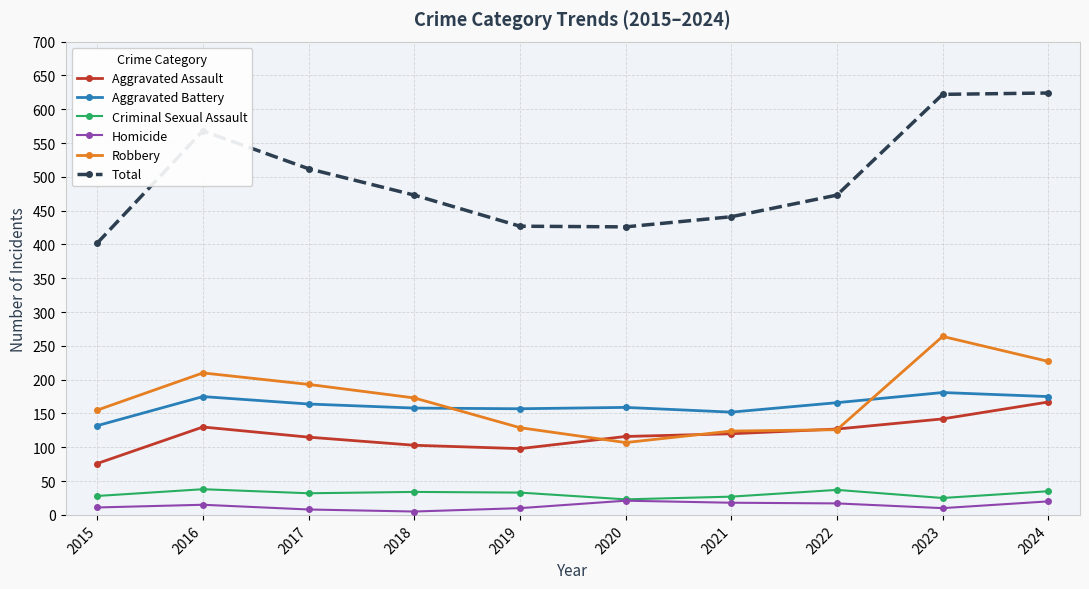

Is the value of Homicide at 2019 greater than the value of Criminal Sexual Assault at 2019?

No